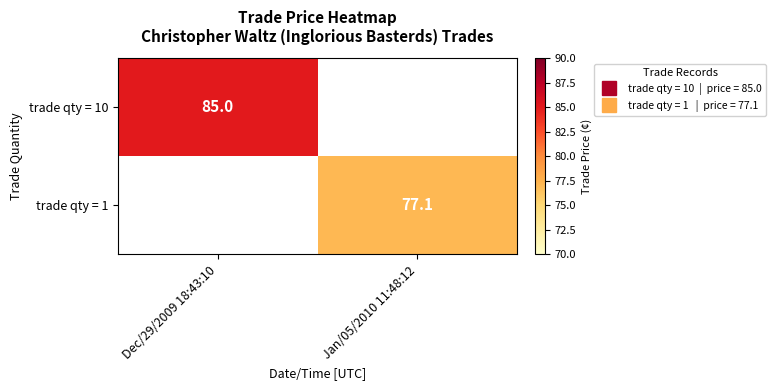

Which series has the largest range (max minus min)?

trade qty = 10